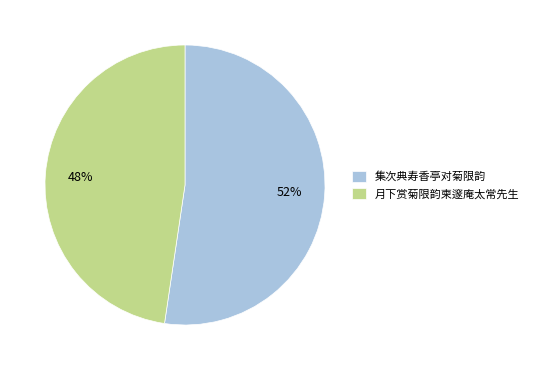

To the nearest percent, what is the average slice percentage?

50%